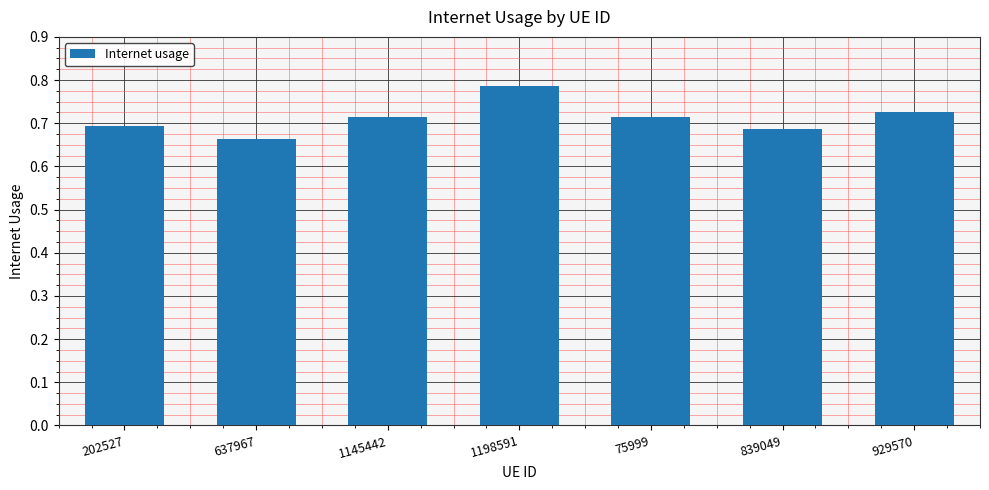

True or false: the data shows 1.2 at 1145442.

False